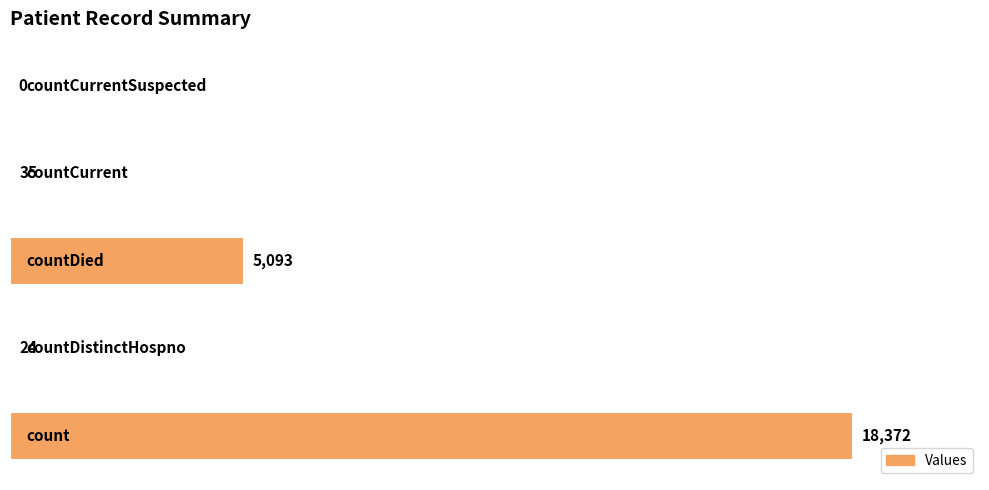

Are the bars horizontal?

Yes